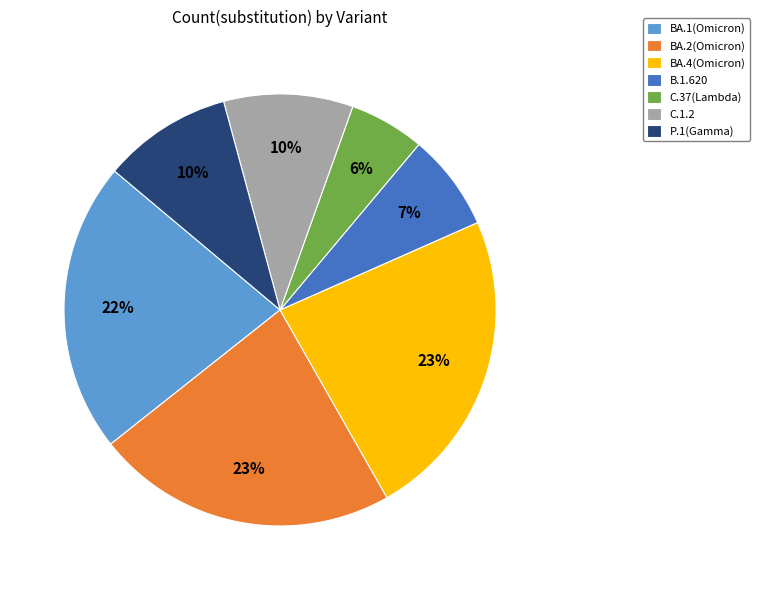

To the nearest percent, what portion does P.1(Gamma) represent?

10%